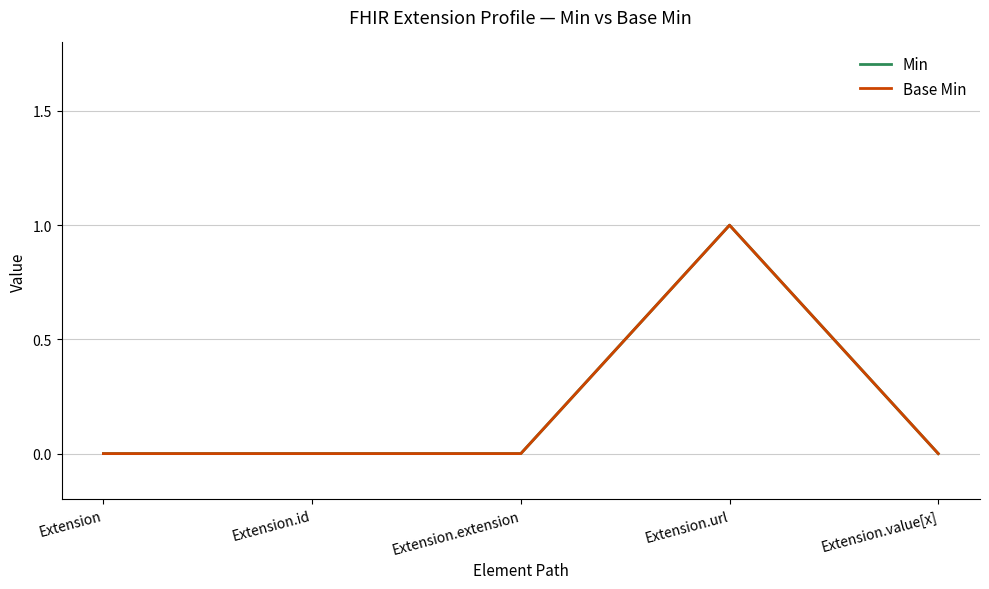

Reading right to left, what are all the values shown in this chart?

Min: 0	1	0	0	0
Base Min: 0	1	0	0	0